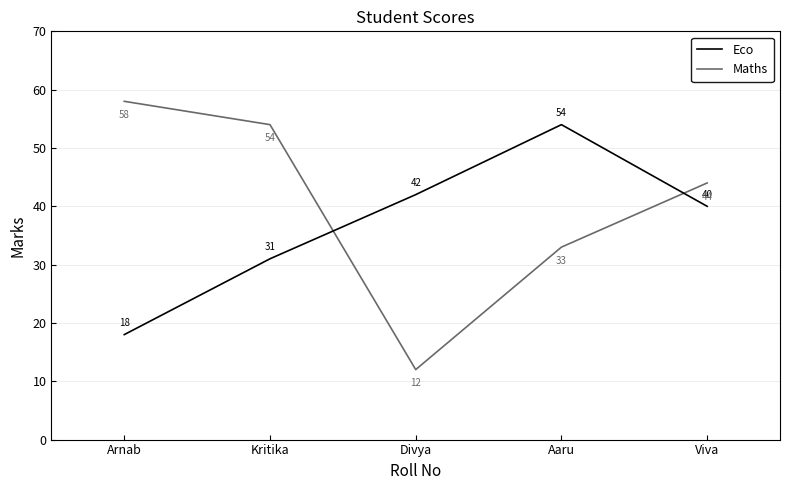

True or false: Eco and Maths intersect in this chart.

True